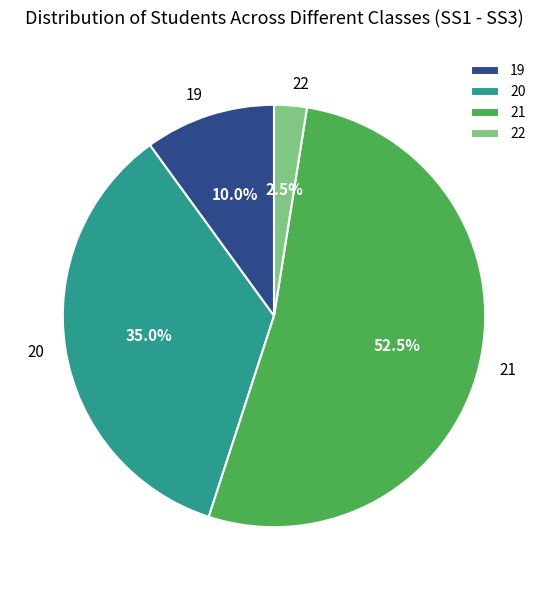

Is there any slice that represents more than half of the pie?

Yes